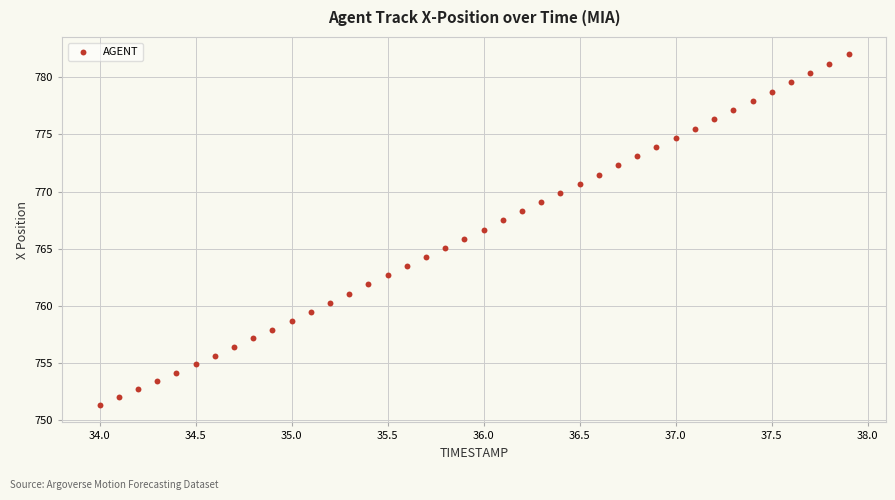

What is the range of Y values (max minus min)?

30.6